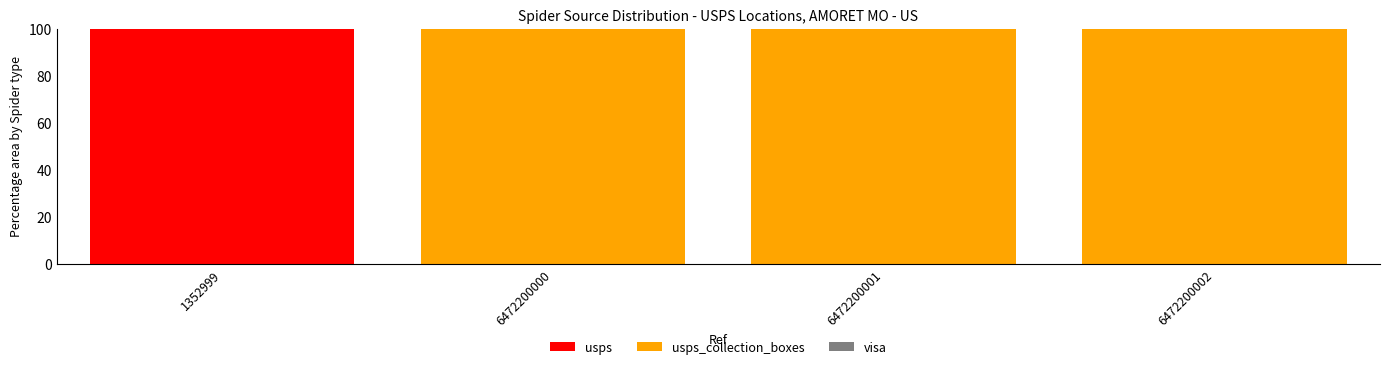

What is the total value across all series at 6472200001?

100